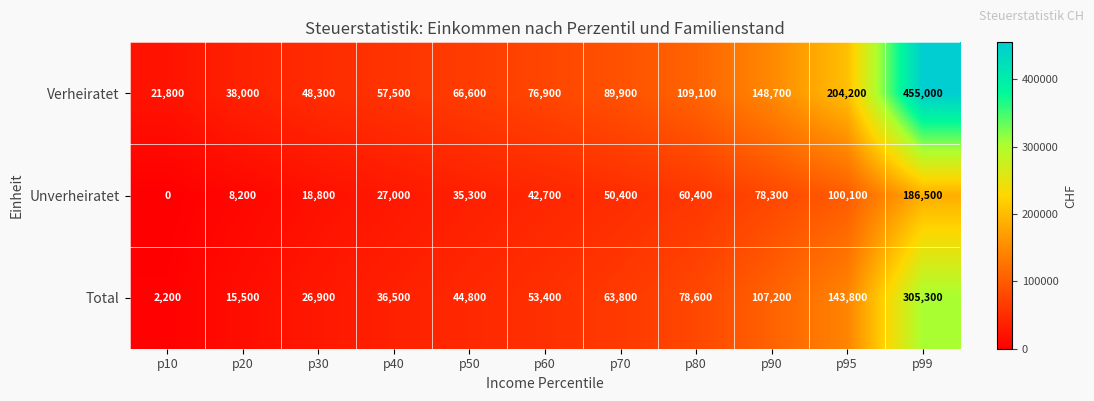

Is it true that Verheiratet equals 76900 at p60?

True